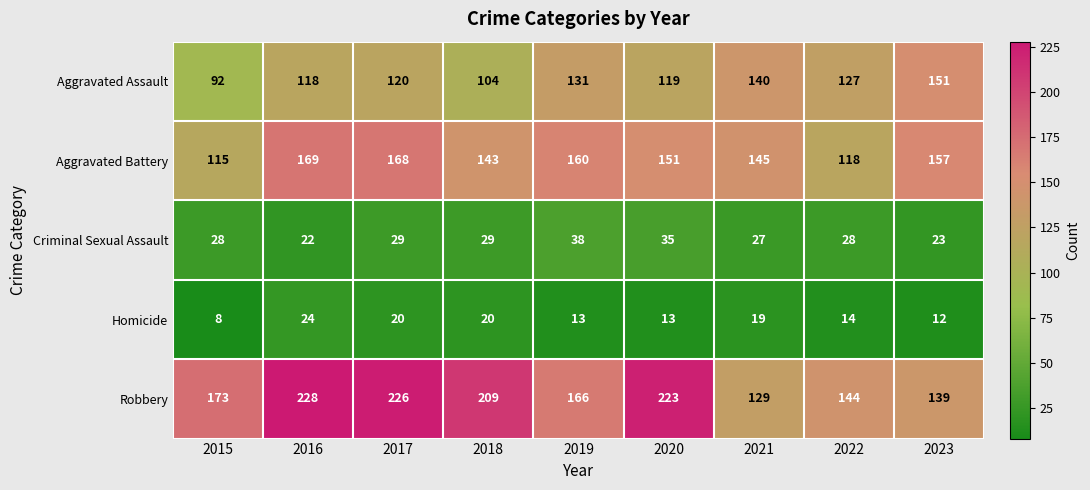

What is the average value of the Criminal Sexual Assault series?

29